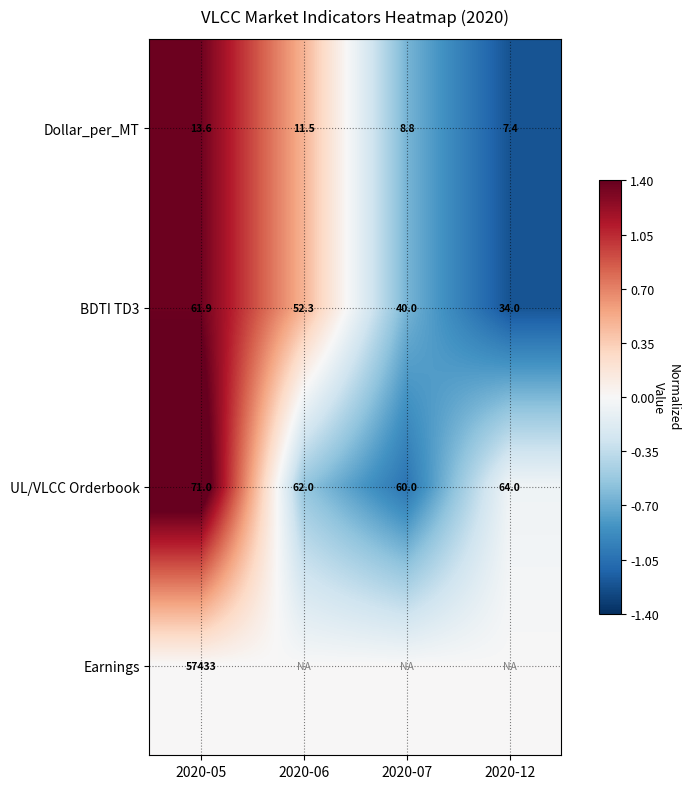

Where is UL/VLCC Orderbook nearest to the value 65?

2020-12